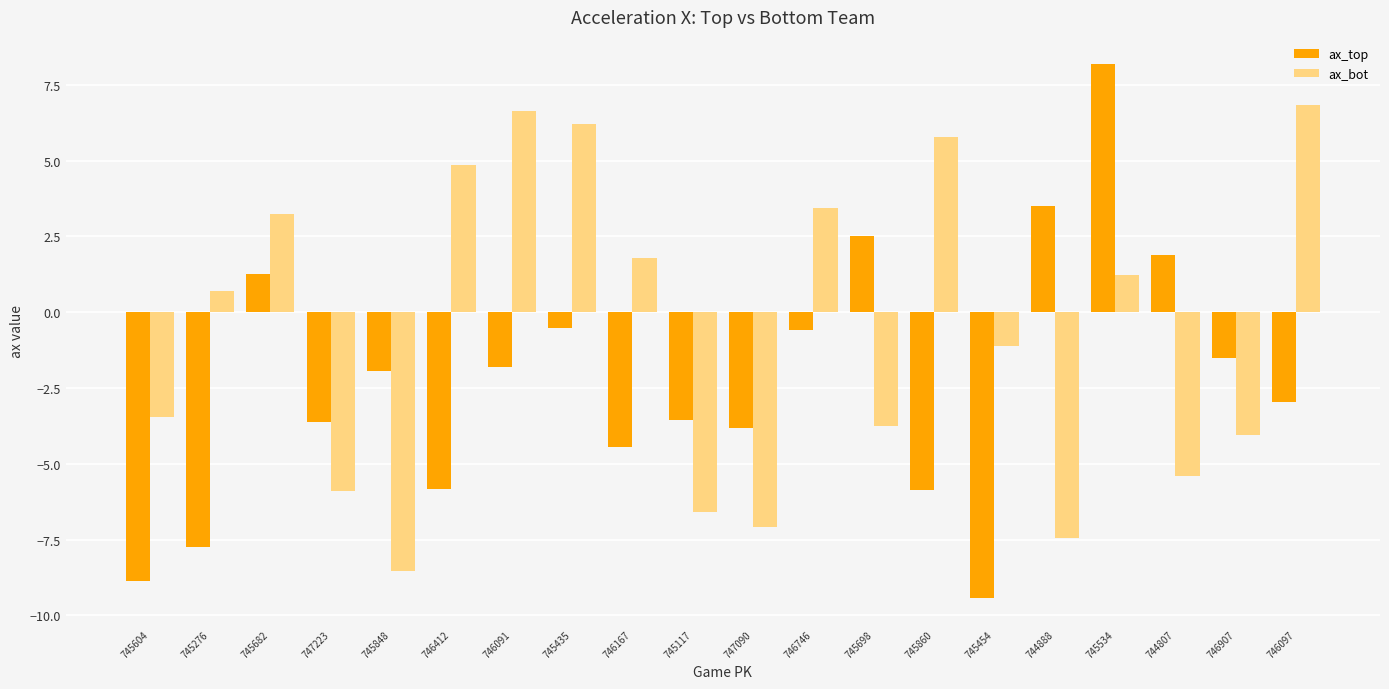

What is the difference between the maximum and minimum values in the ax_bot series?

15.4